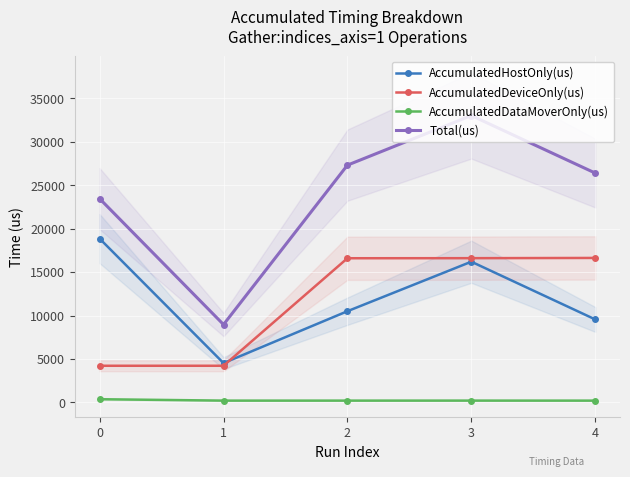

How many series are shown in this chart?

4